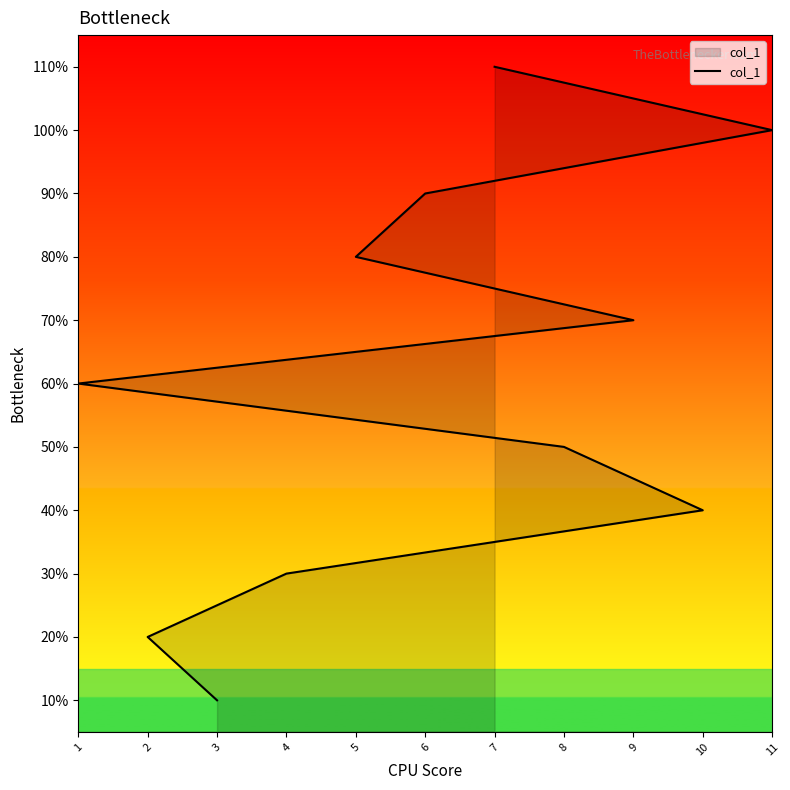

List the labels in order of value, largest first.

7, 11, 6, 5, 9, 1, 8, 10, 4, 2, 3